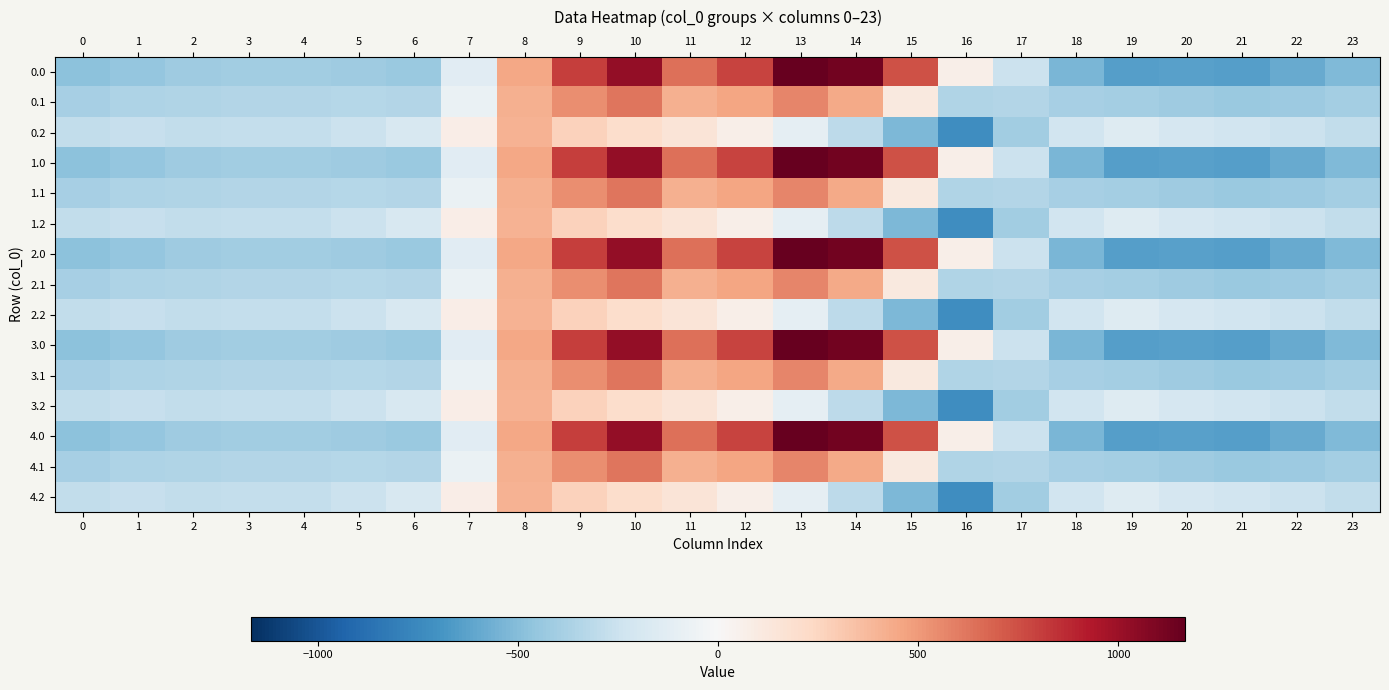

At 17, list the series in order from largest to smallest.

0.0, 1.0, 2.0, 3.0, 4.0, 0.1, 1.1, 2.1, 3.1, 4.1, 0.2, 1.2, 2.2, 3.2, 4.2